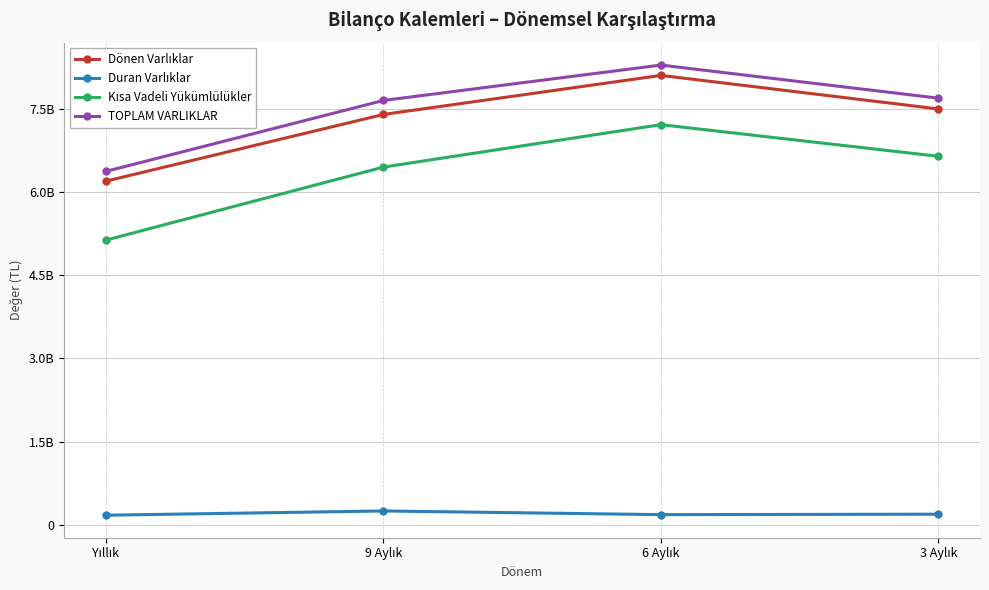

True or false: Dönen Varlıklar and TOPLAM VARLIKLAR intersect in this chart.

False